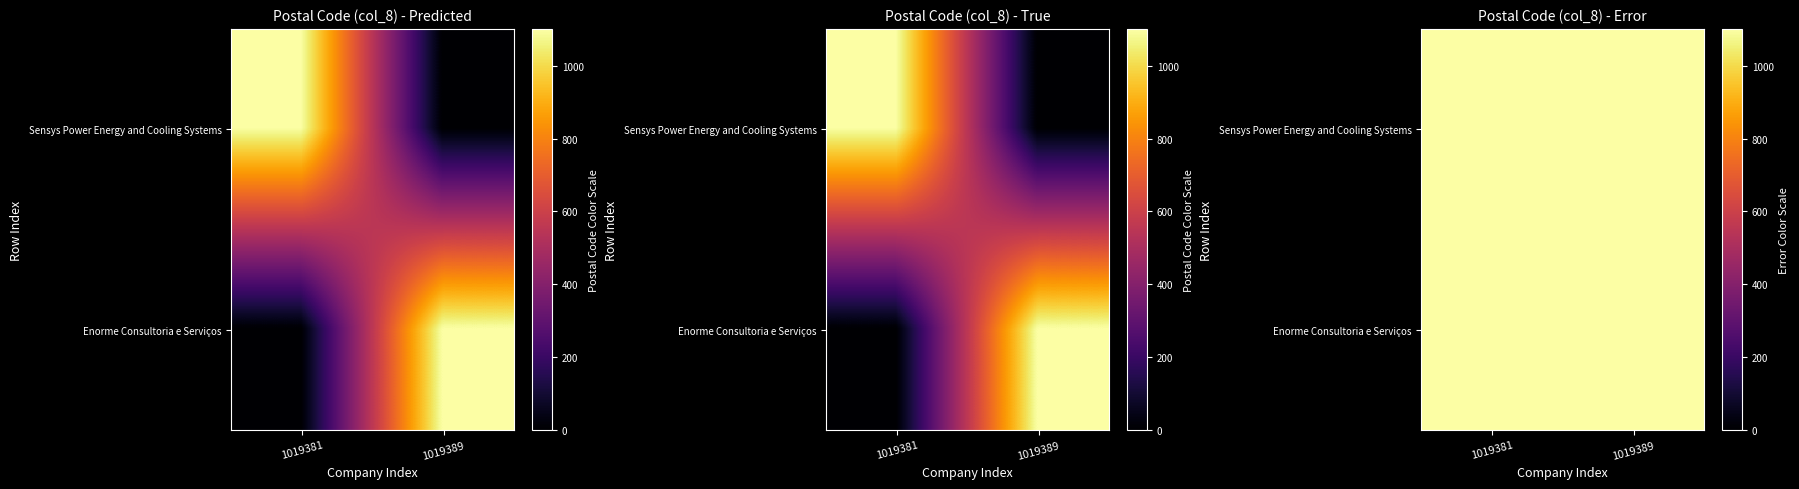

List the labels in order of Sensys Power Energy and Cooling Systems value, largest first.

1019381, 1019389